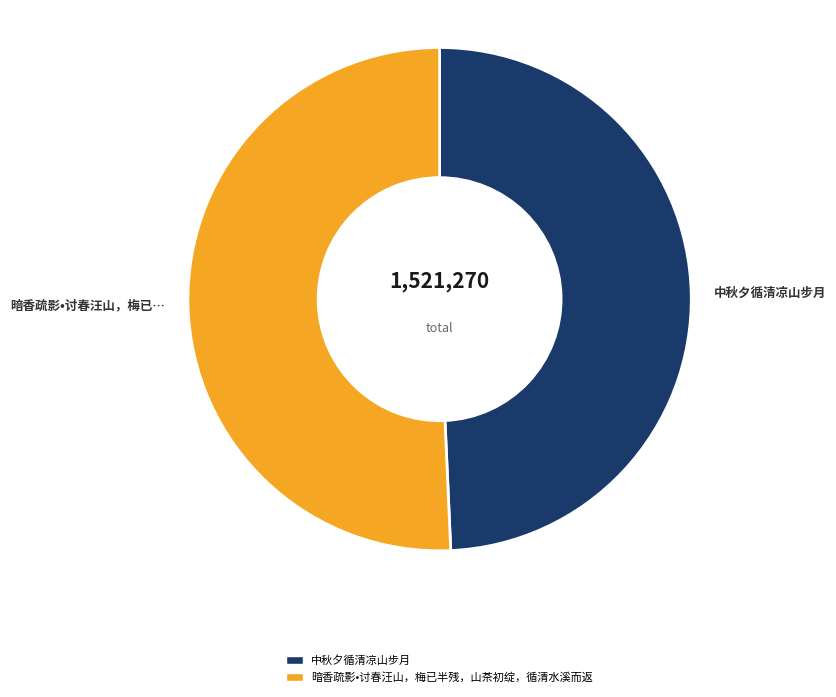

Rank the categories by value from lowest to highest.

中秋夕循清凉山步月, 暗香疏影•讨春汪山，梅已半残，山茶初绽，循清水溪而返